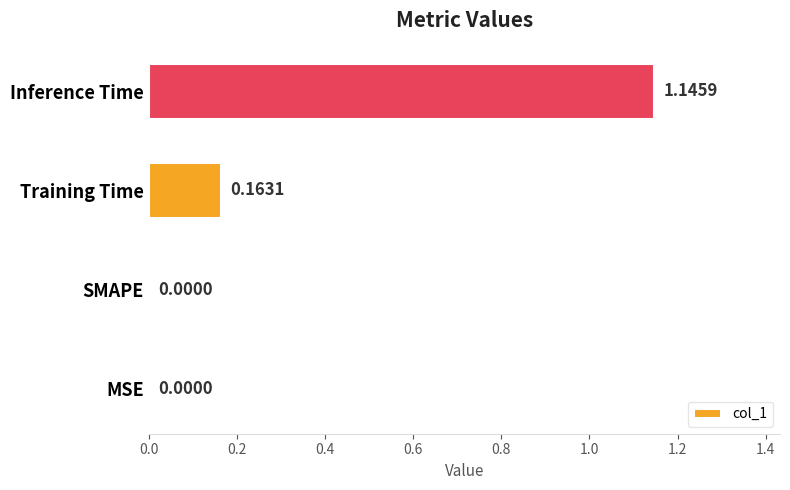

What is the sum of all values?

1.3